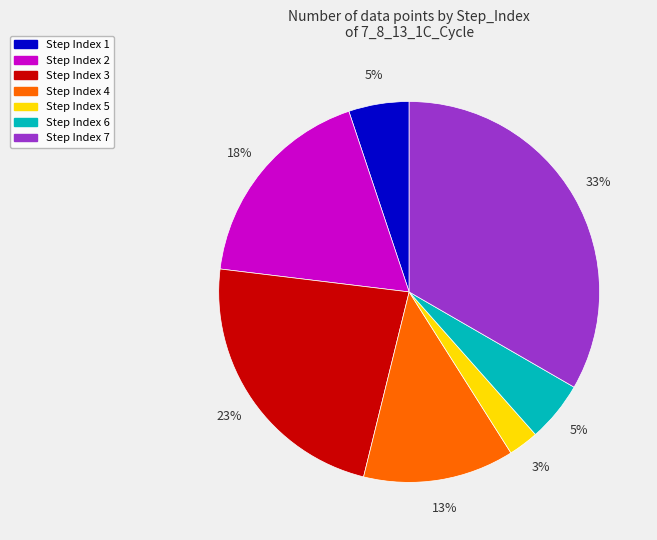

Is it true that Step Index 3 is 23% of the pie?

True